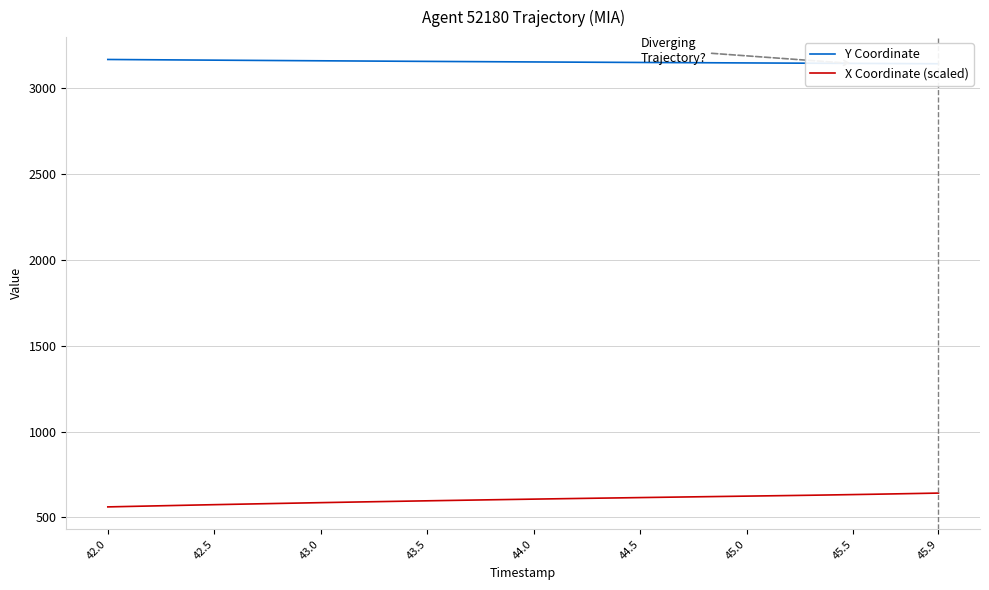

True or false: X Coordinate (scaled) has more than 2 points higher than both neighbors.

False